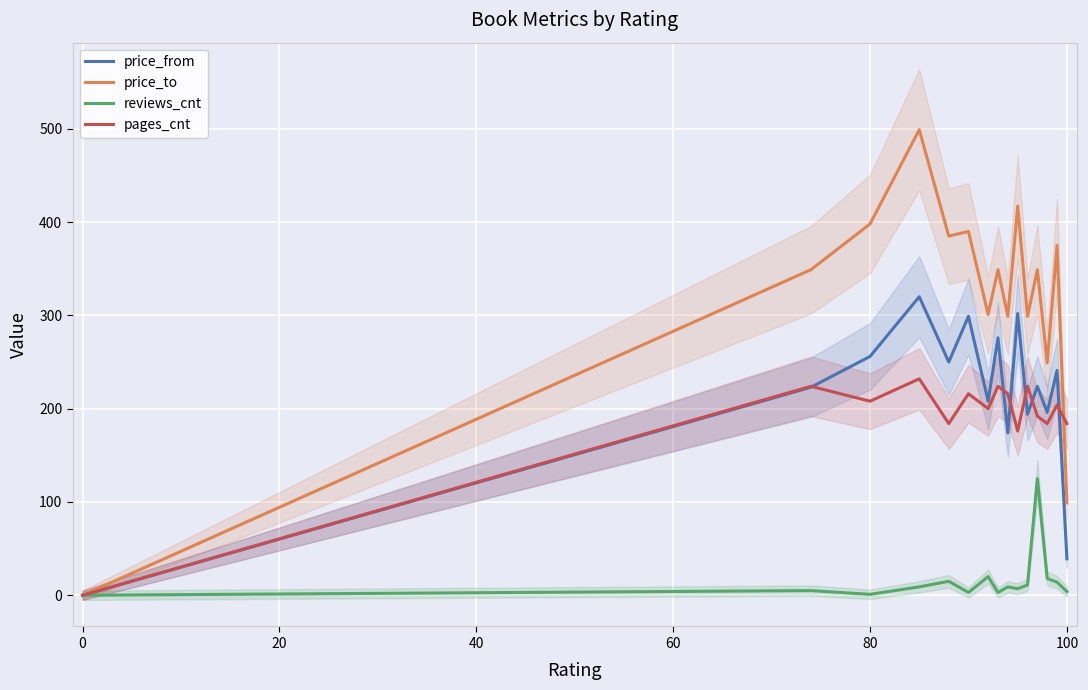

Count the number of data series in this chart.

4